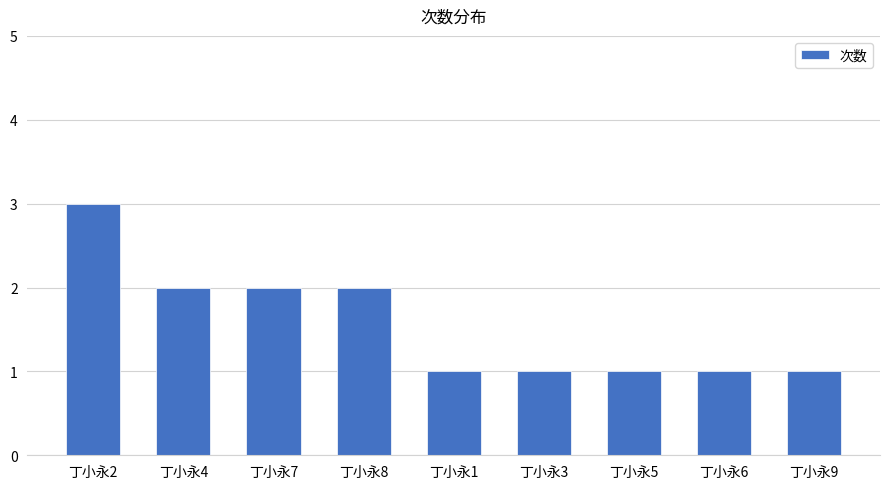

What is the ratio of the value at 丁小永2 to the value at 丁小永8?

1.5